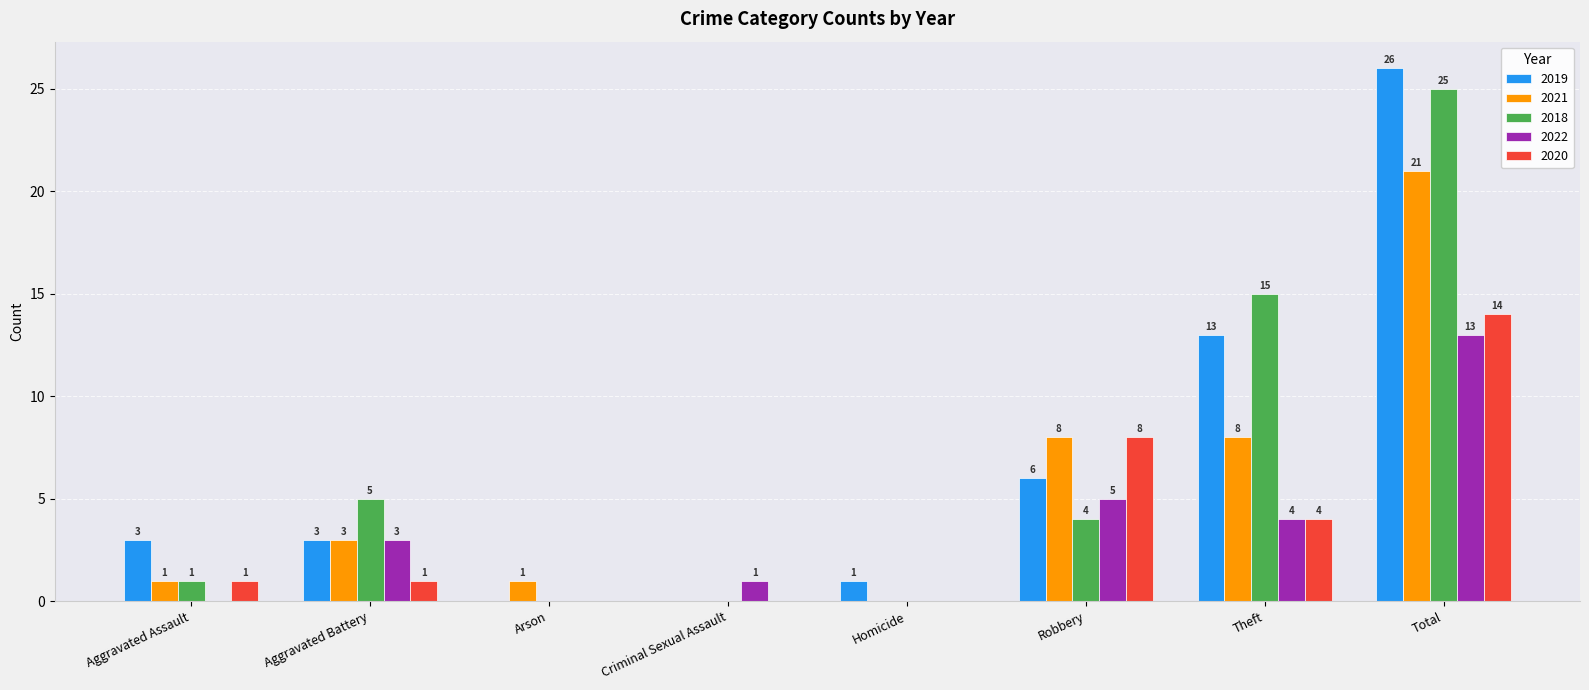

What value does the 2021 series have at Arson?

1